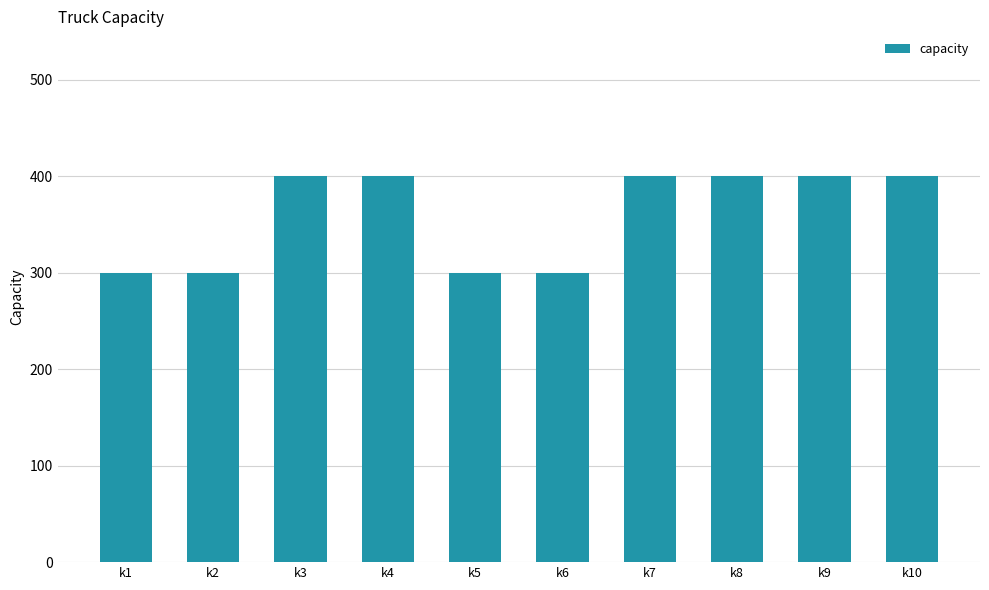

Count the values in the range 300 to 400.

10